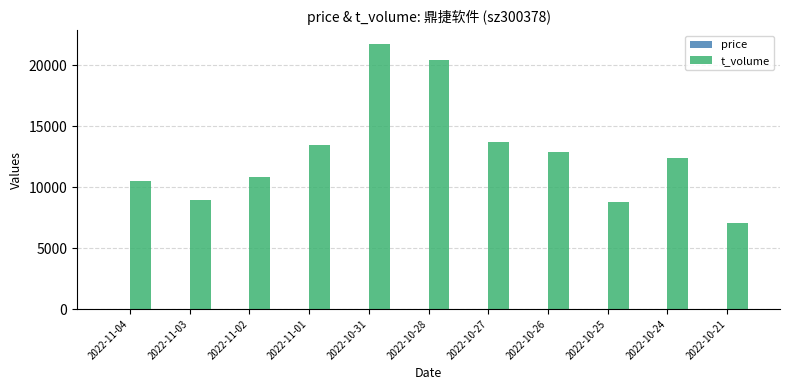

How many distinct data groups are displayed?

2